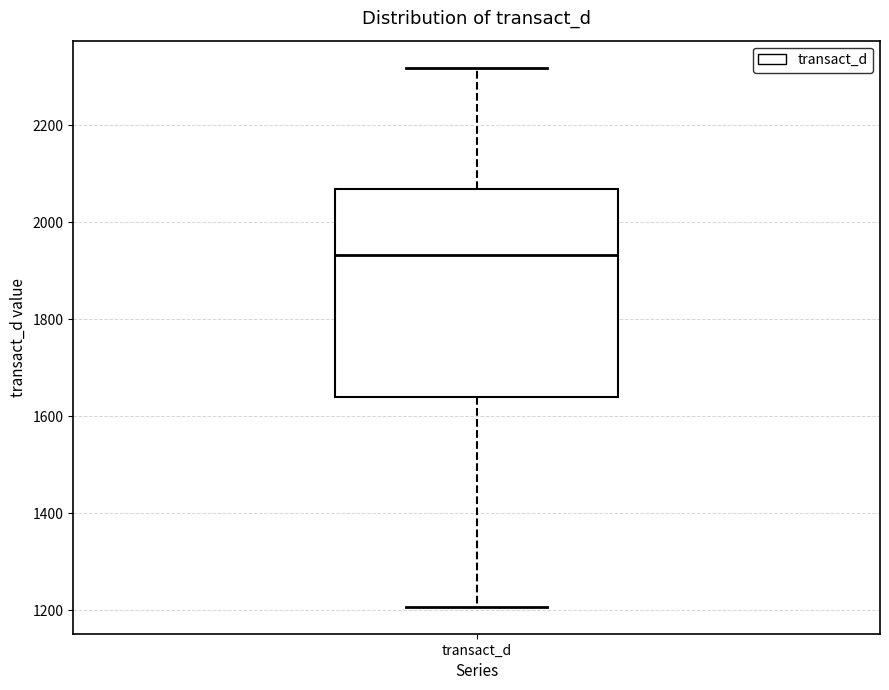

Transcribe this box plot: give where the median line is, the range the box spans, and where the two whiskers end, as read against the y-axis. The values are not printed on the chart, so give them approximately, as read against the axis.

median 1940, box 1640 to 2060, whiskers 1200 to 2320